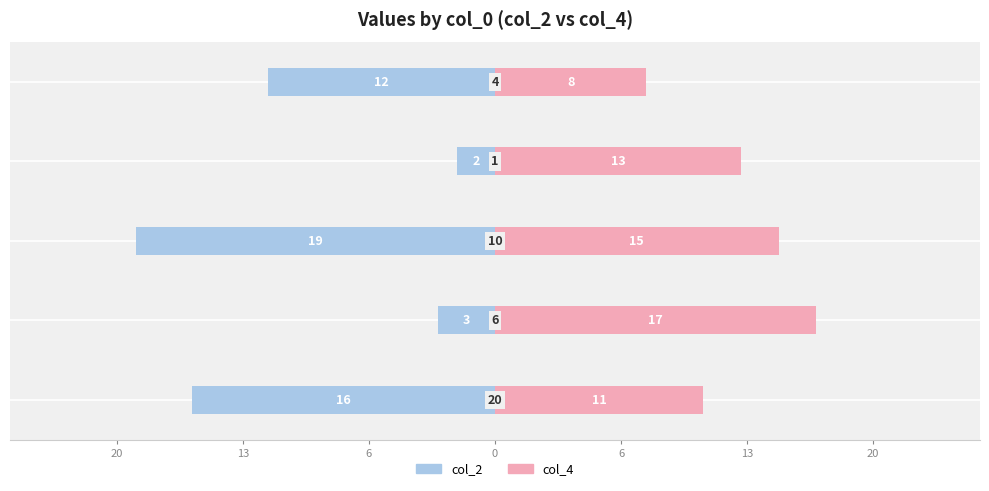

Which series has the largest range (max minus min)?

col_2